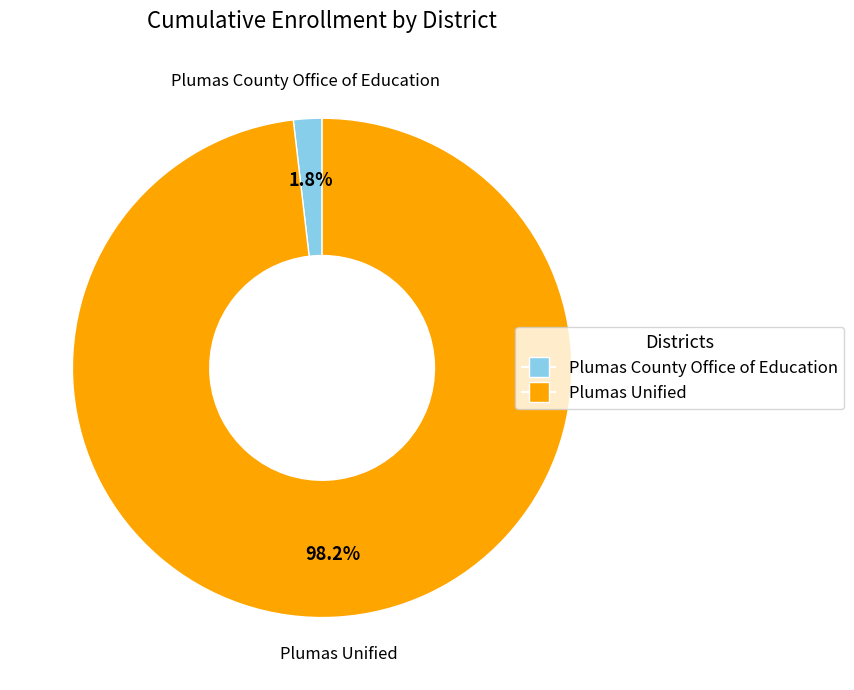

To the nearest percent, what is the combined percentage of Plumas Unified and Plumas County Office of Education?

100%